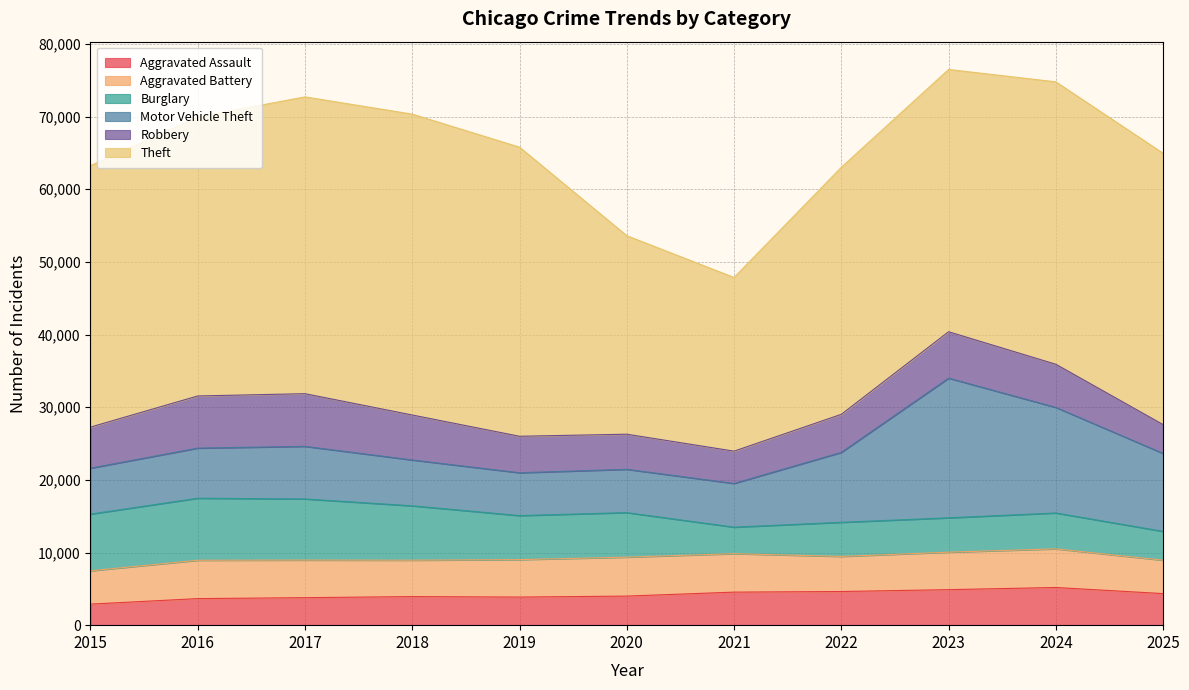

What is the total value across all series at 2017?

72718